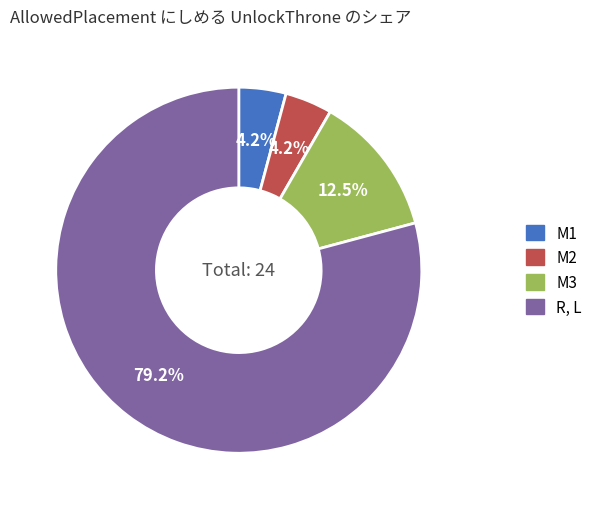

Is the sum of M3 and M2 greater than half?

No